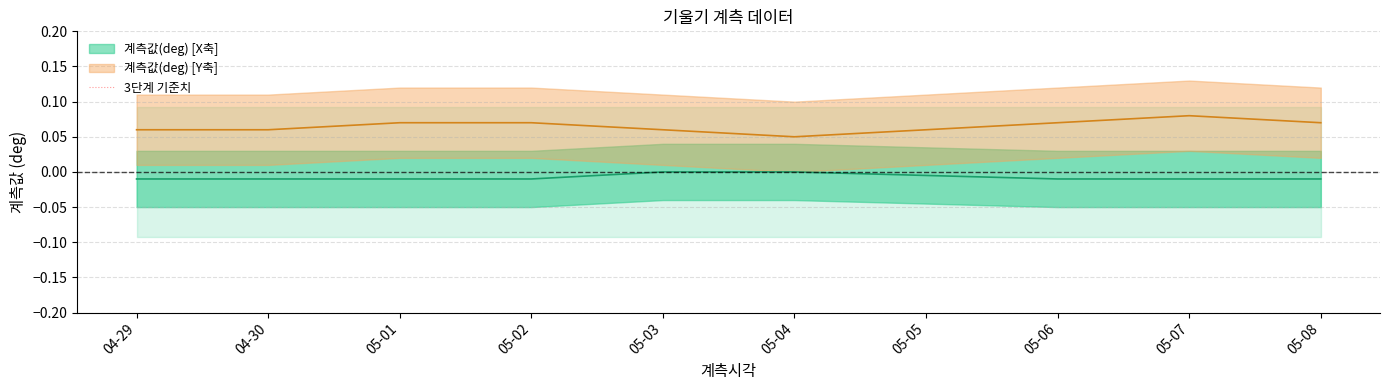

Between 2023-05-02 and 2023-05-01, which is larger?

2023-05-02